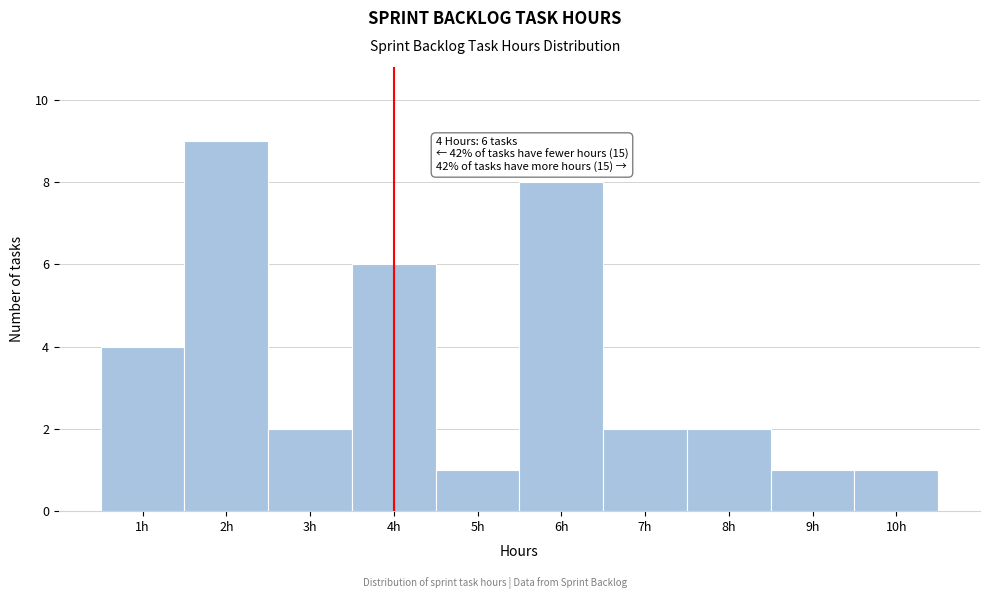

Over which range of the x-axis is the bar tallest?

1.5 to 2.5